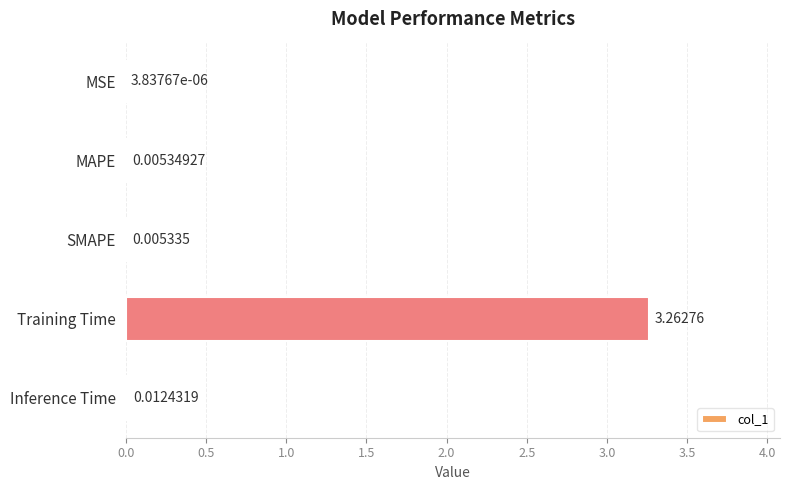

Which category has the highest value across all series?

Training Time